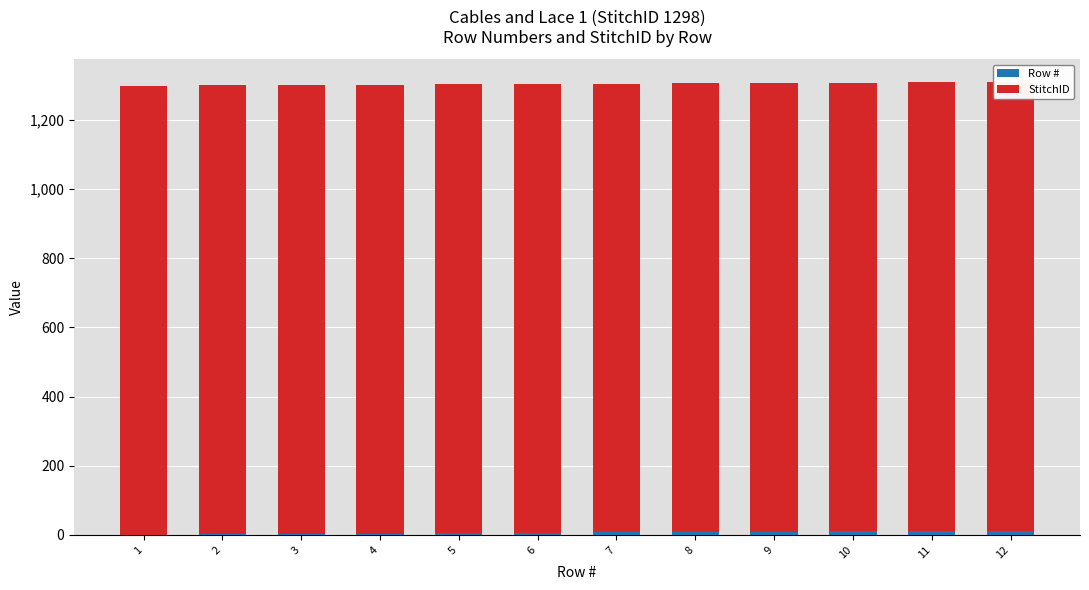

True or false: Row # has a value of 5 at 5.

True